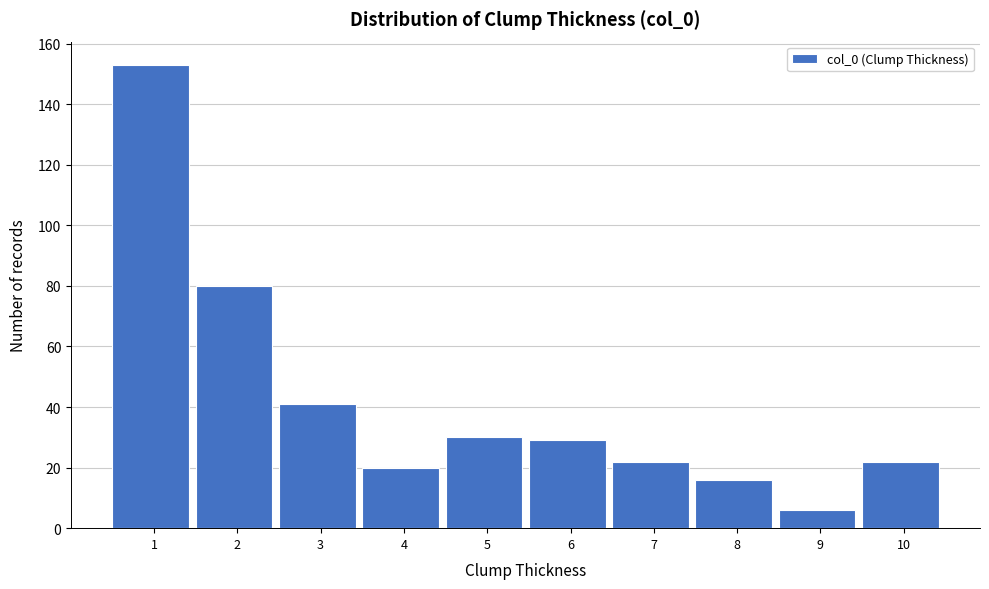

Reading left to right, transcribe all the data shown in this chart.

153	80	41	20	30	29	22	16	6	22